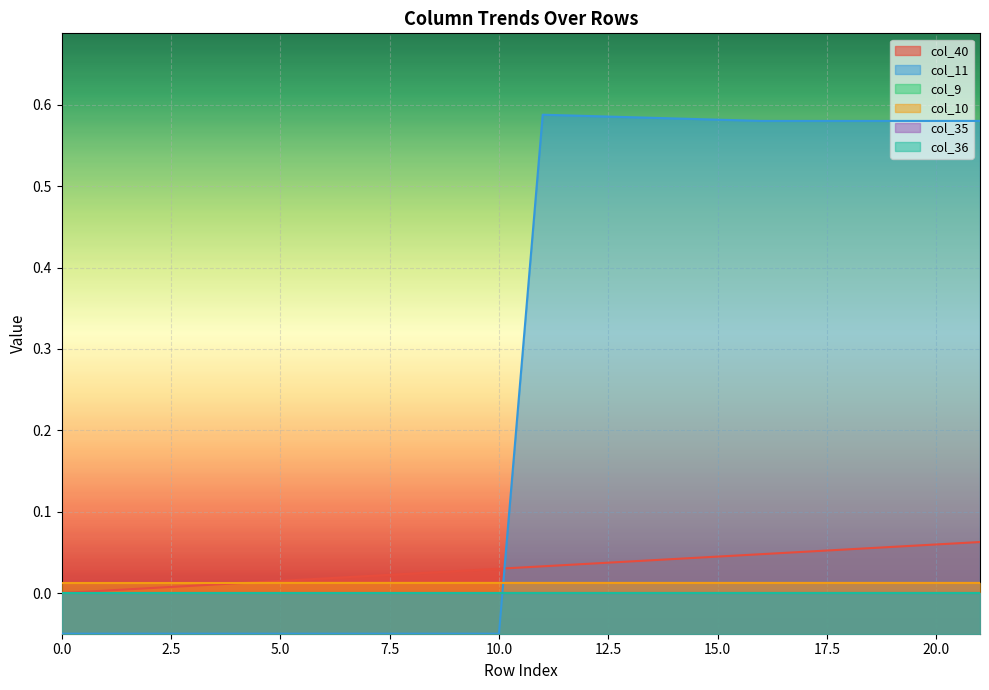

In col_11, how many points are higher than both neighbors (excluding endpoints)?

1